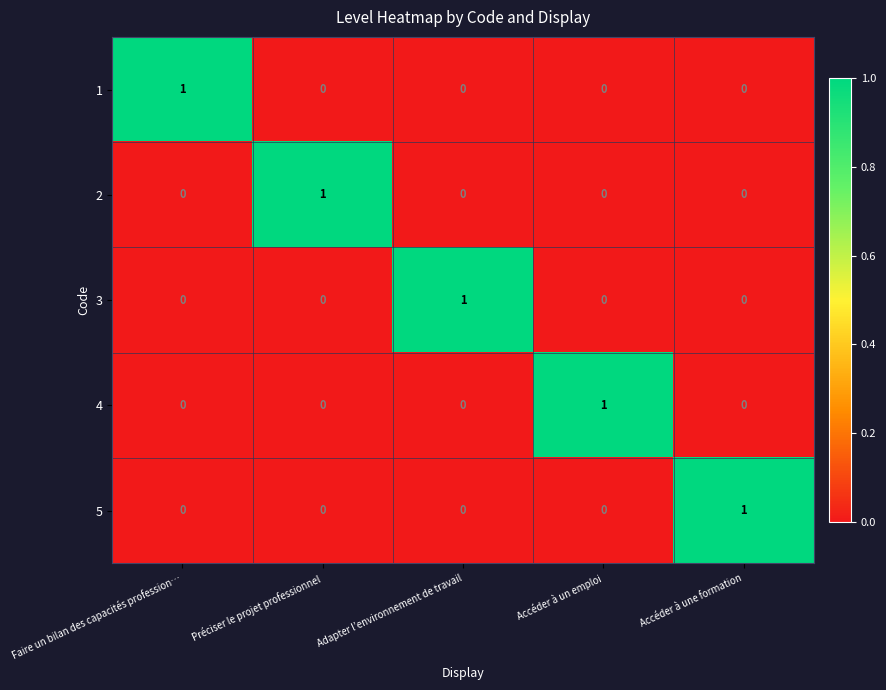

Count the number of data series in this chart.

5